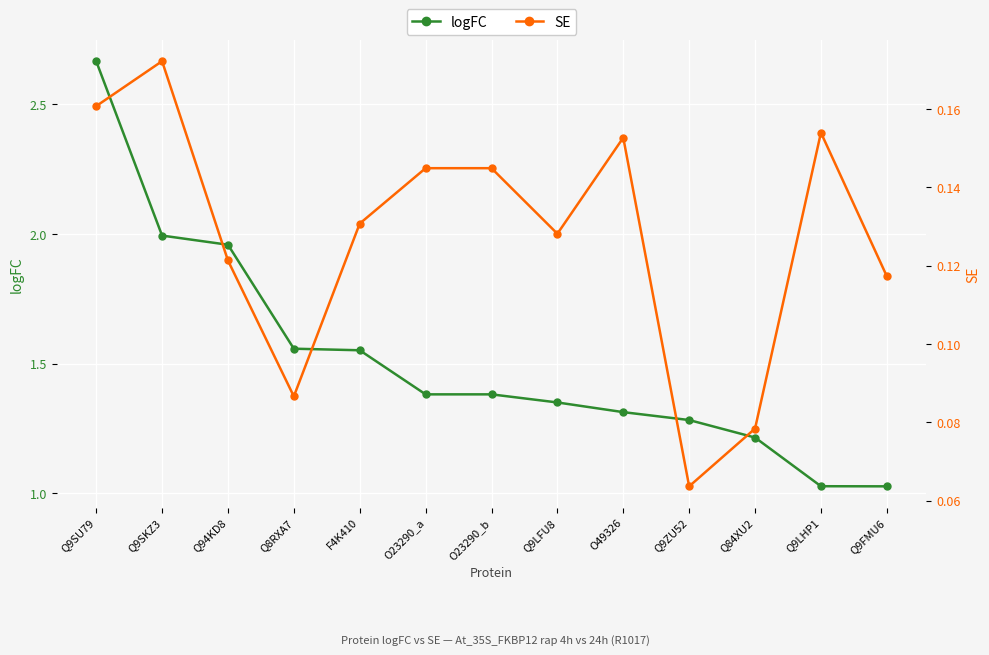

Reading left to right, extract all data points from this chart.

logFC: Q9SU79=2.7	Q9SKZ3=2.0	Q94KD8=2.0	Q8RXA7=1.6	F4K410=1.6	O23290_a=1.4	O23290_b=1.4	Q9LFU8=1.4	O49326=1.3	Q9ZU52=1.3	Q84XU2=1.2	Q9LHP1=1.0	Q9FMU6=1.0
SE: Q9SU79=0.2	Q9SKZ3=0.2	Q94KD8=0.1	Q8RXA7=0.1	F4K410=0.1	O23290_a=0.1	O23290_b=0.1	Q9LFU8=0.1	O49326=0.2	Q9ZU52=0.1	Q84XU2=0.1	Q9LHP1=0.2	Q9FMU6=0.1